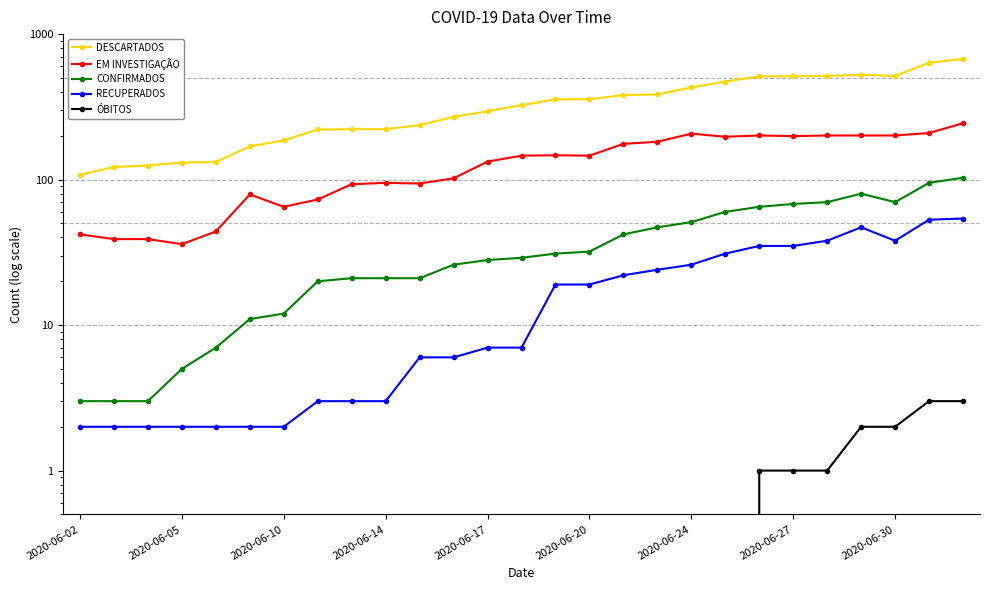

True or false: EM INVESTIGAÇÃO and RECUPERADOS cross at least once.

False